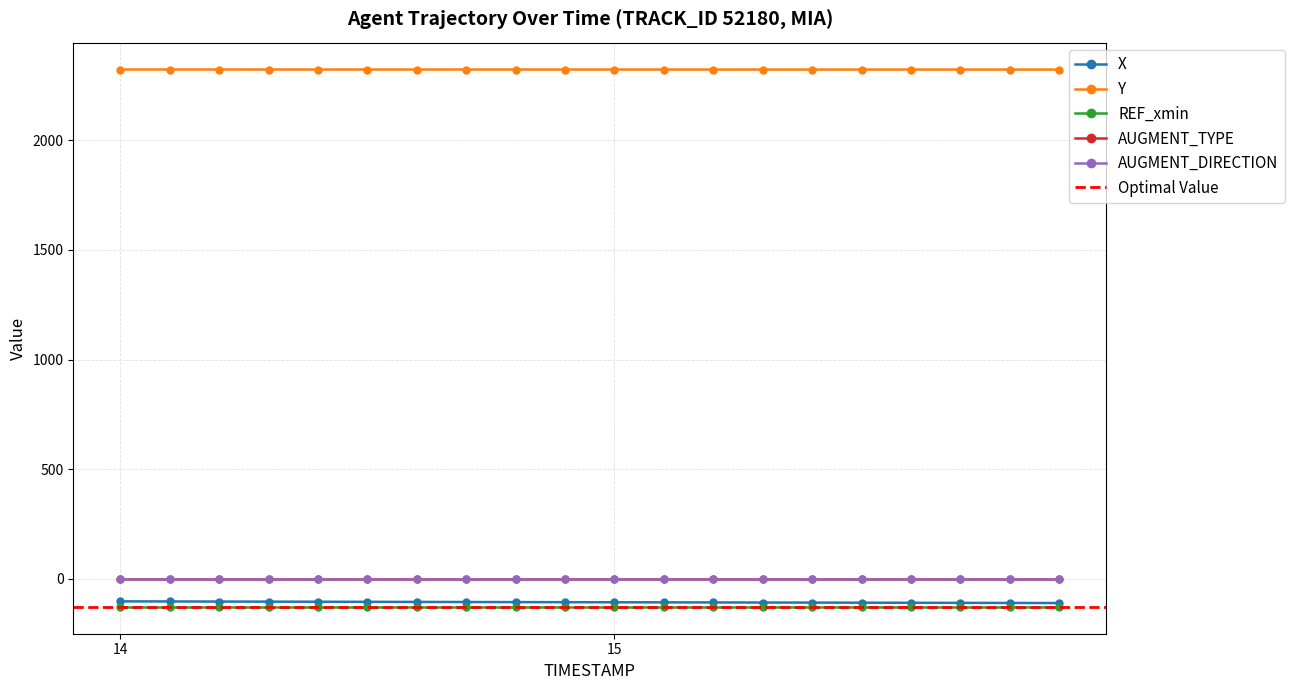

Which series has the widest spread of values?

X